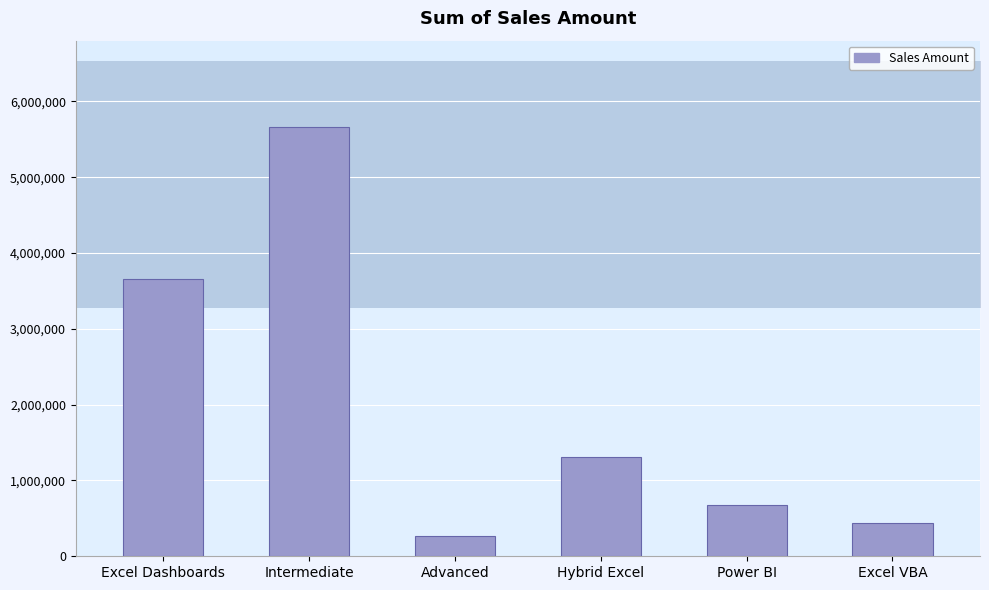

What is the greatest value displayed?

5668540